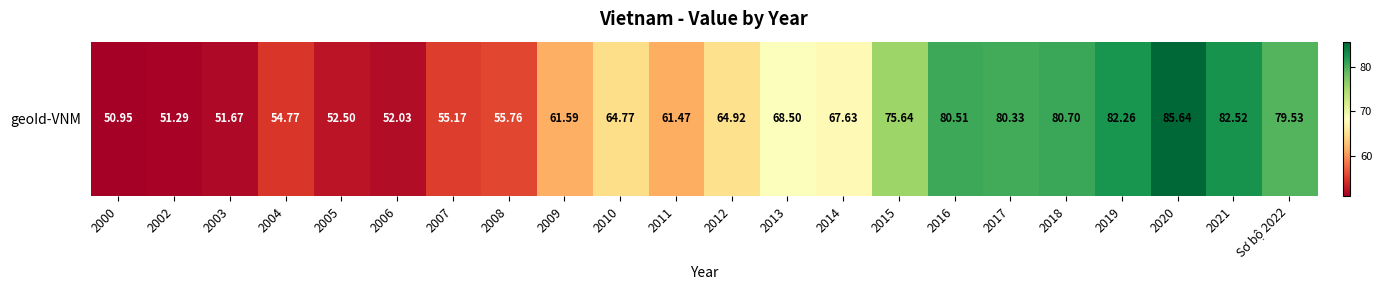

How many values are below 64?

10